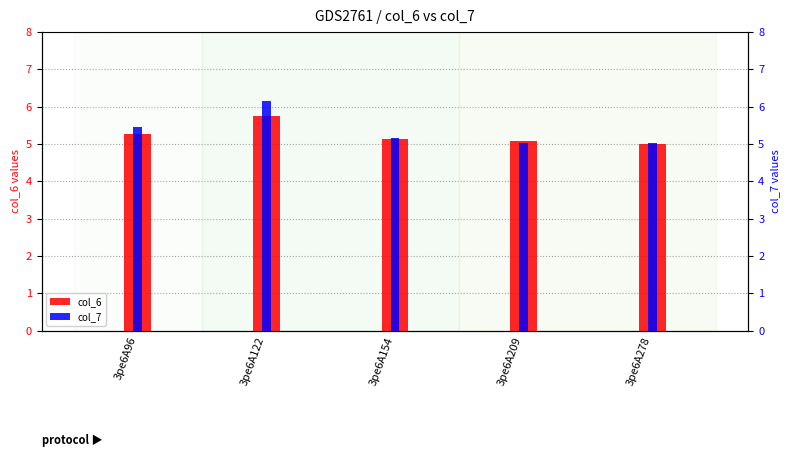

Rank the series by their maximum value, from highest to lowest.

col_7, col_6